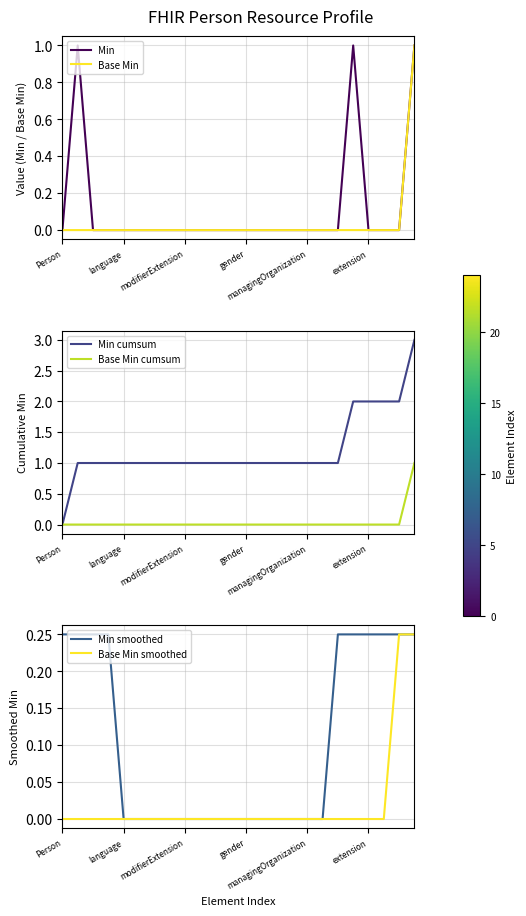

Which series has the widest spread of values?

Min cumsum